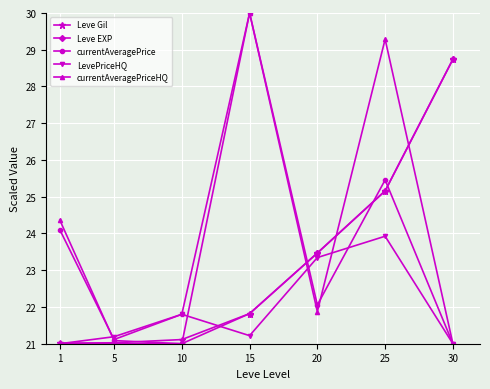

True or false: LevePriceHQ has more than 2 points higher than both neighbors.

False